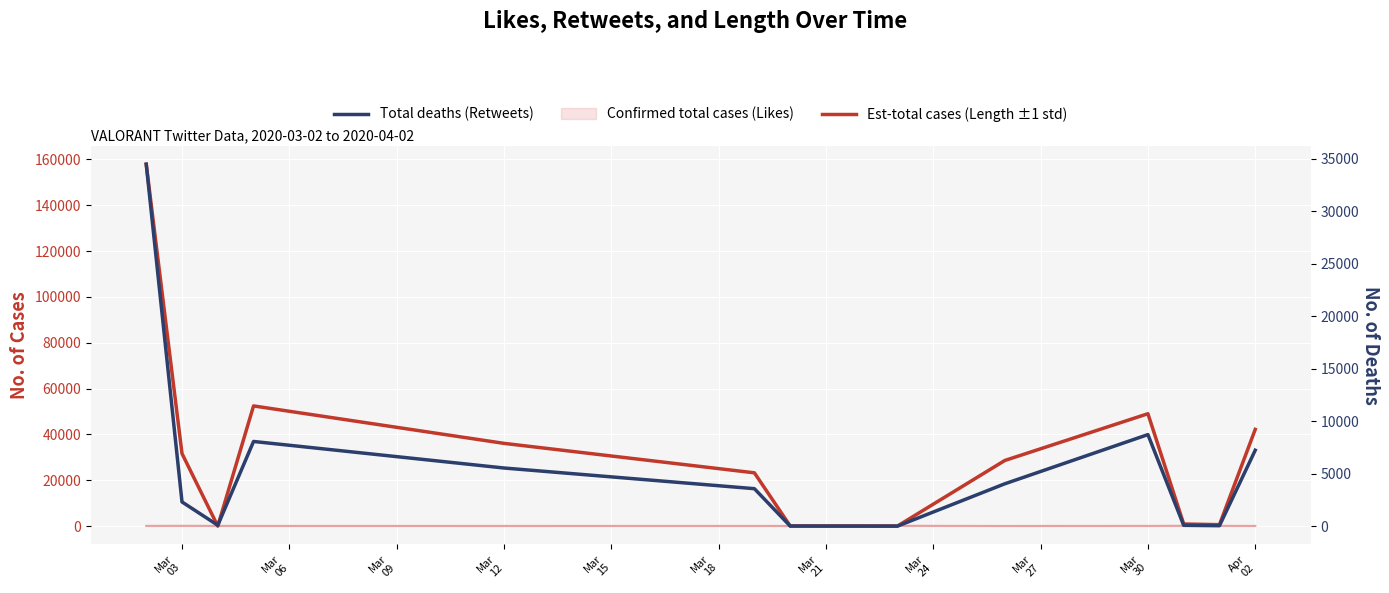

At which label does Confirmed total cases (Likes) reach its peak?

Mar
03